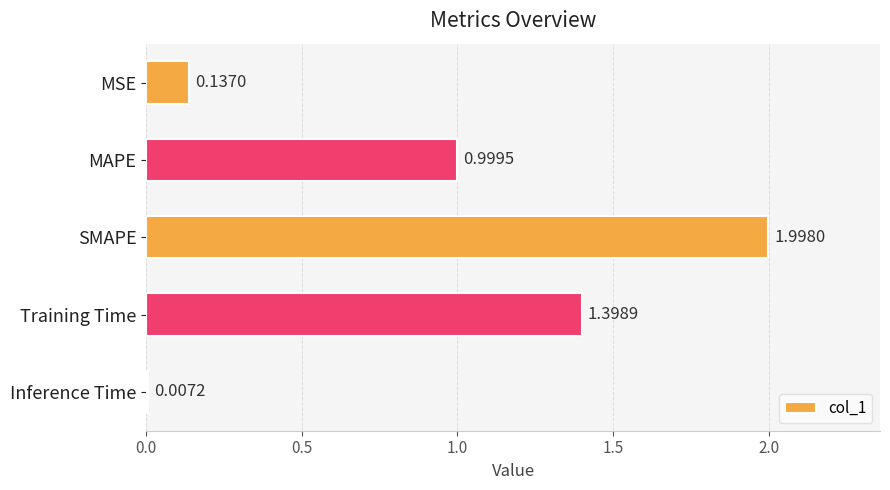

List the labels in order of value, largest first.

SMAPE, Training Time, MAPE, MSE, Inference Time